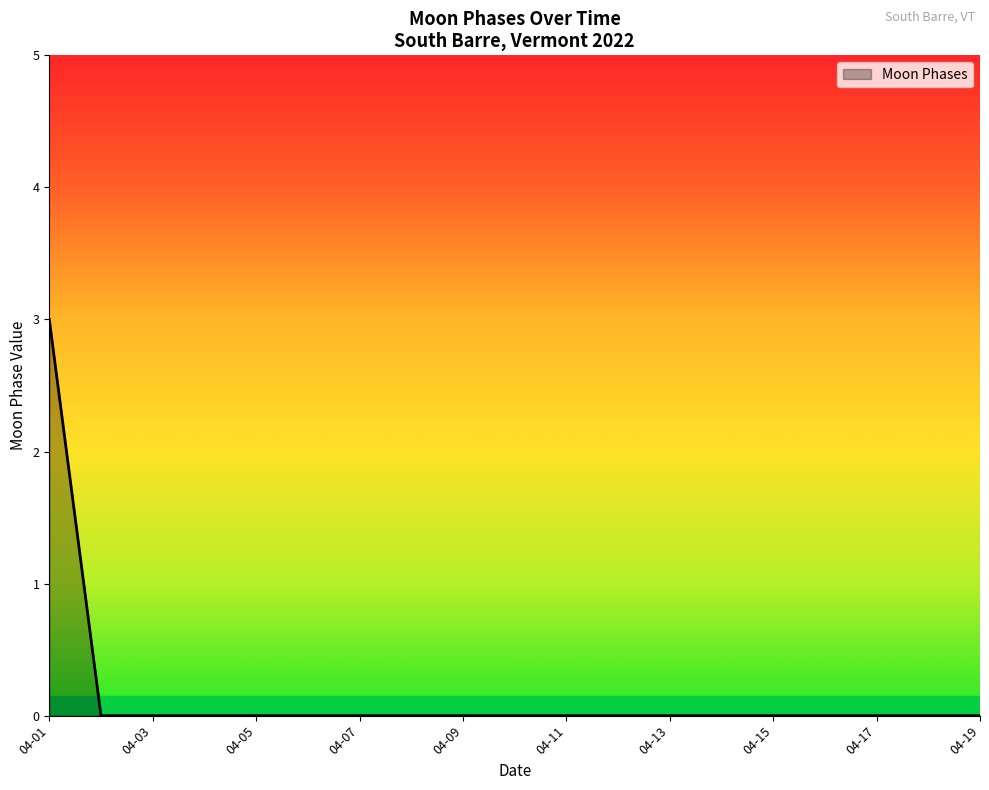

What is the greatest value displayed?

3